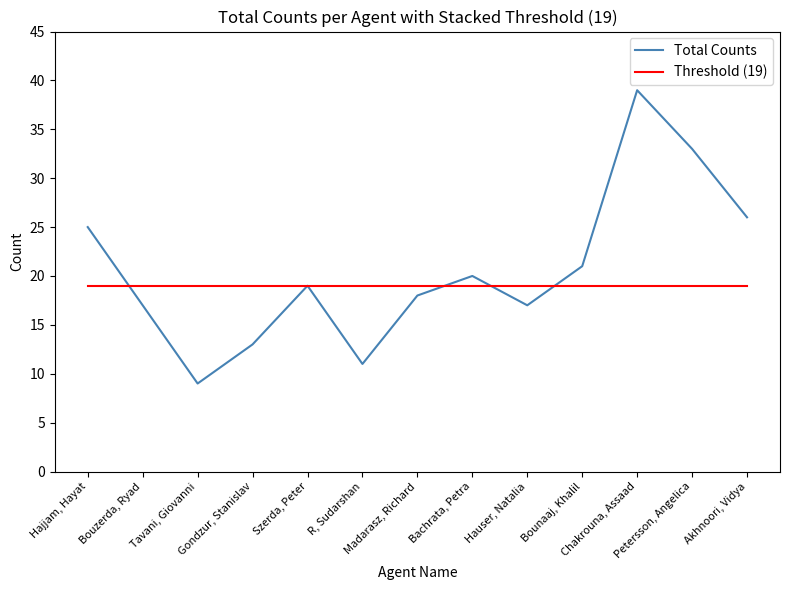

Between Szerda, Peter and Petersson, Angelica, which series saw the biggest shift?

Total Counts